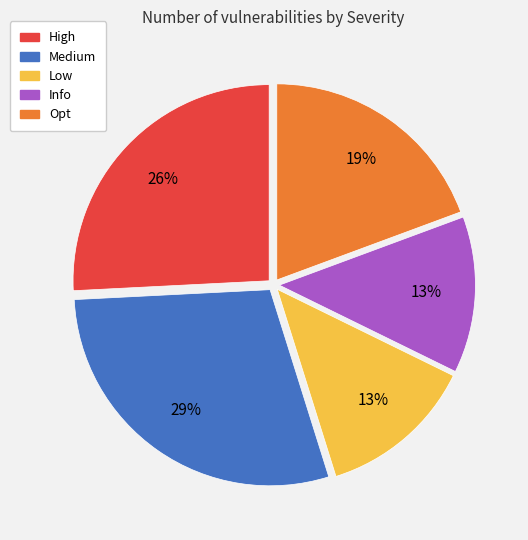

What is the largest slice in the pie chart?

Medium